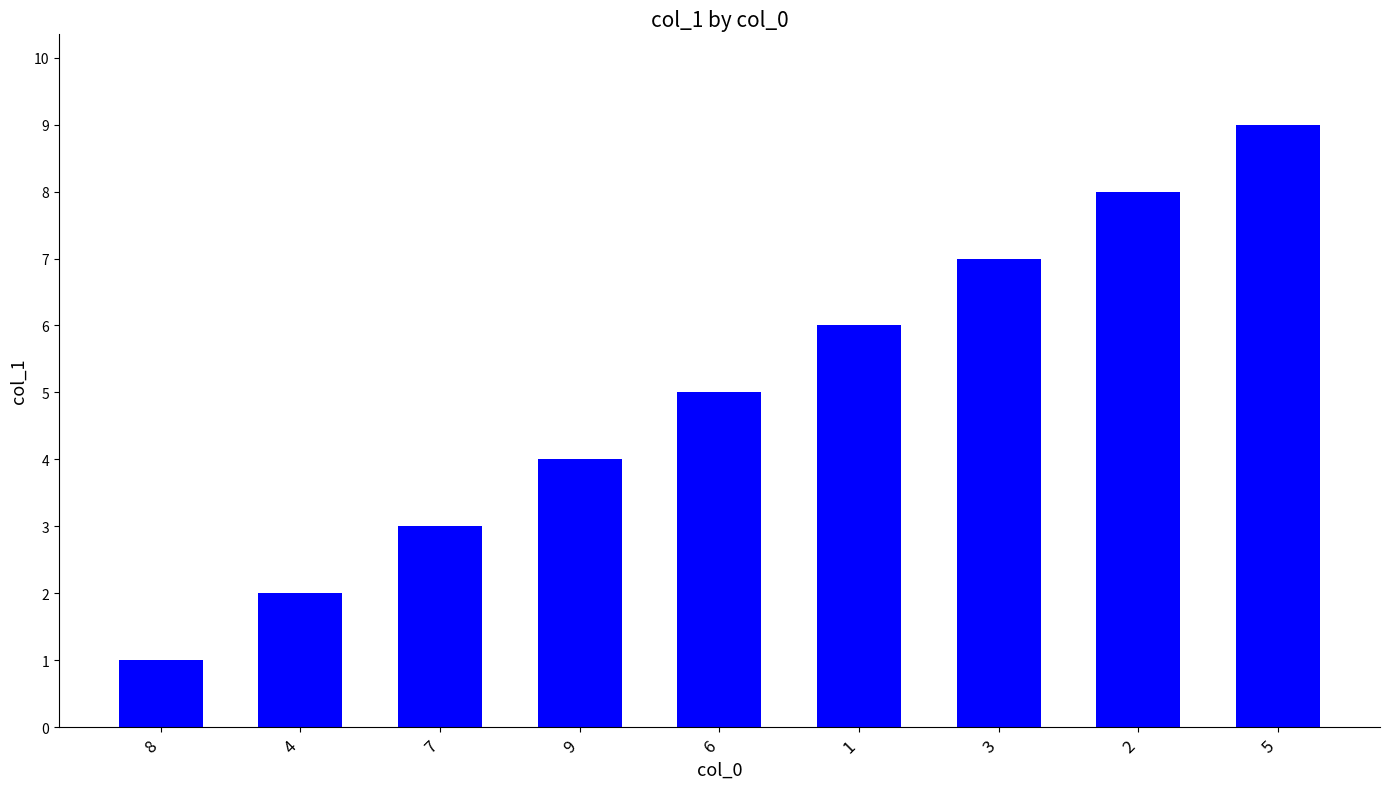

The chart shows a value of 3 at 4. True or false?

False